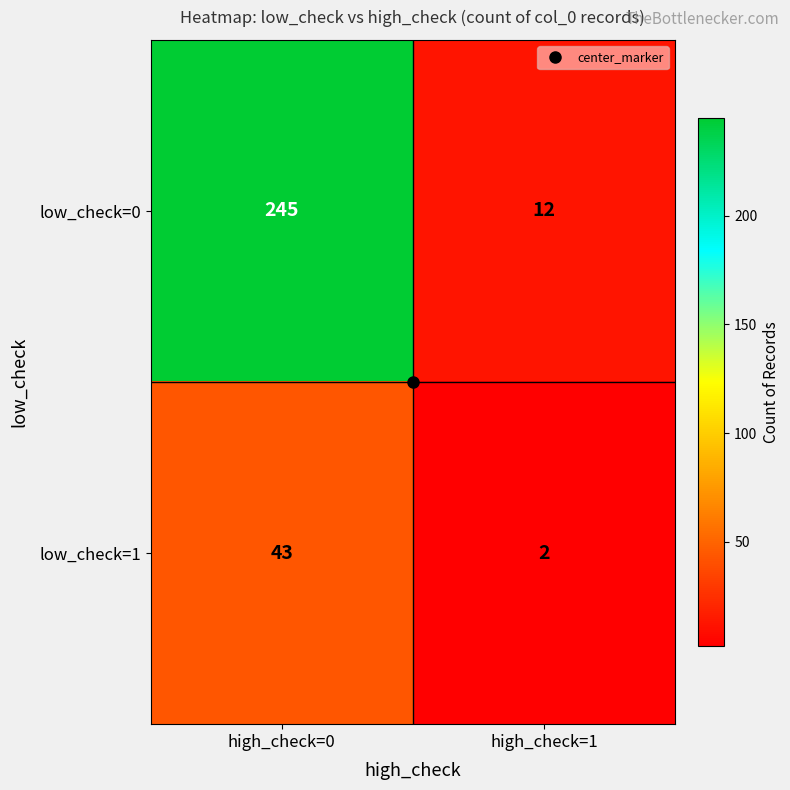

What is the maximum value for low_check=1?

43